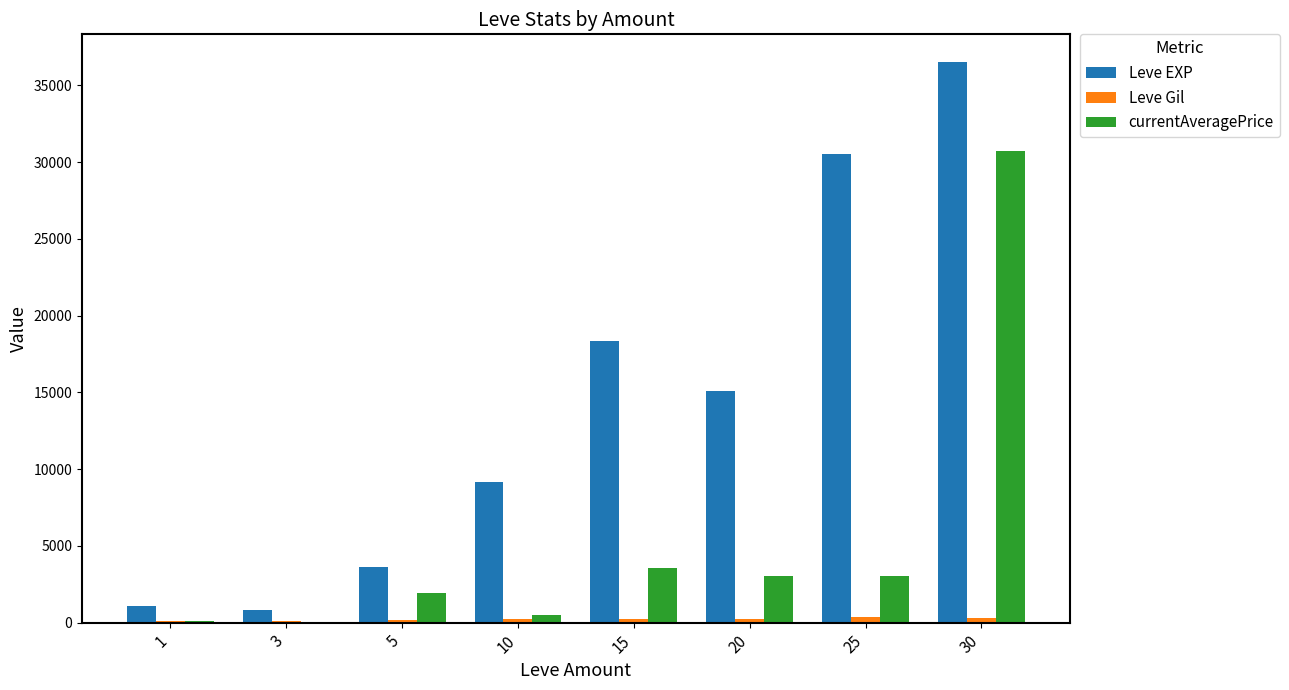

What is the sum of all Leve EXP values?

115073